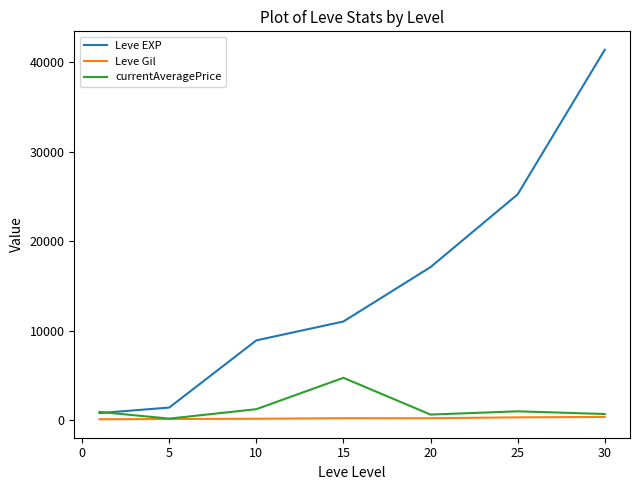

What is the greatest value displayed?

41410.0